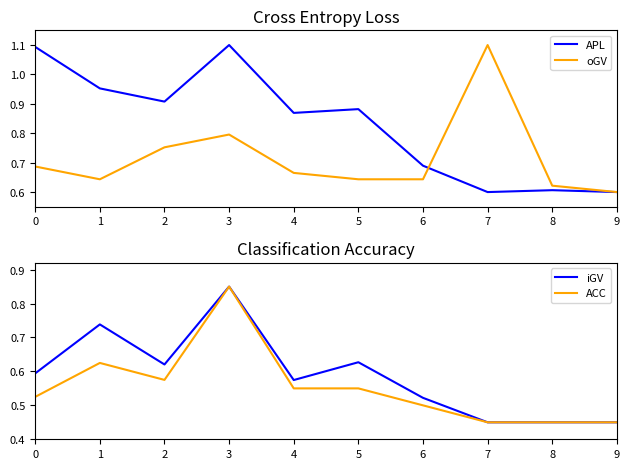

List the series in order of their peak value, highest first.

APL, oGV, iGV, ACC